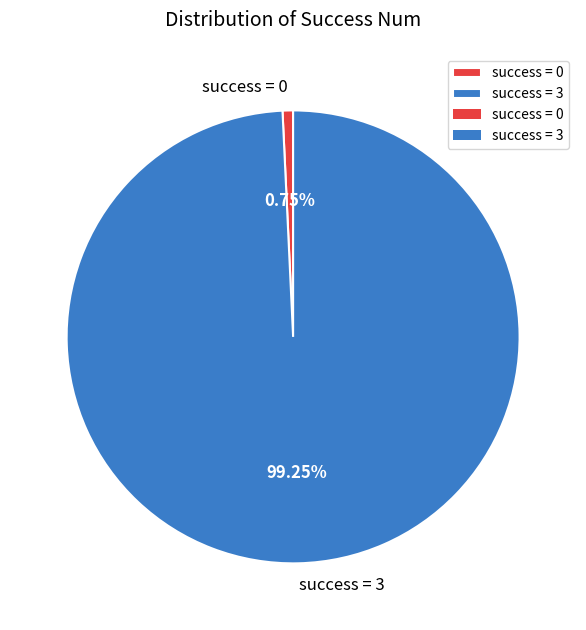

Which category accounts for the majority?

success = 3